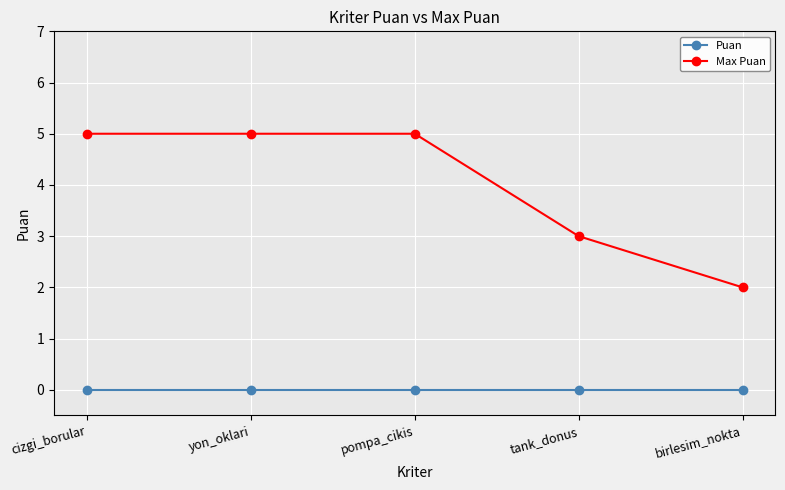

What is the spread (max minus min) of values at birlesim_nokta?

2